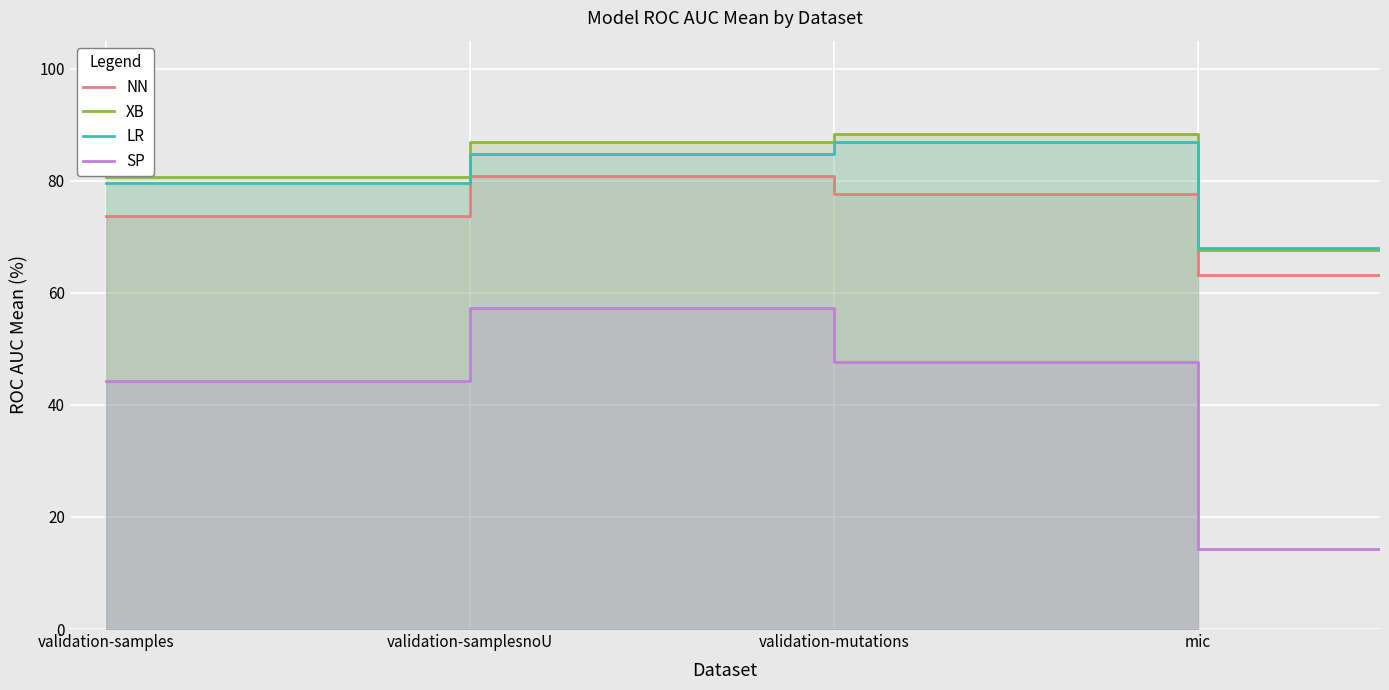

What is the label of the 2nd point from the left?

validation-samplesnoU